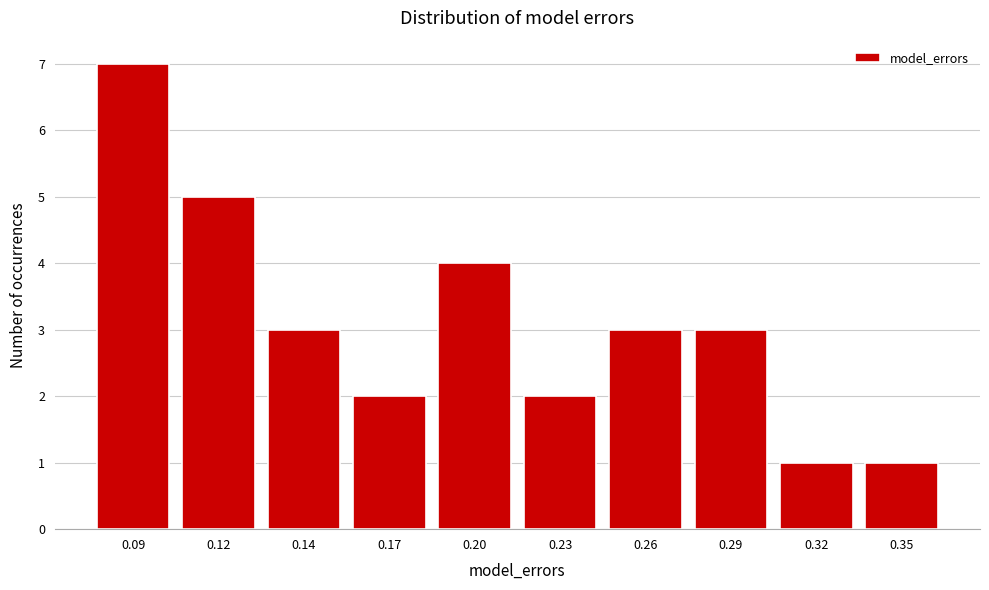

Reading right to left, transcribe all the data shown in this chart.

1	1	3	3	2	4	2	3	5	7